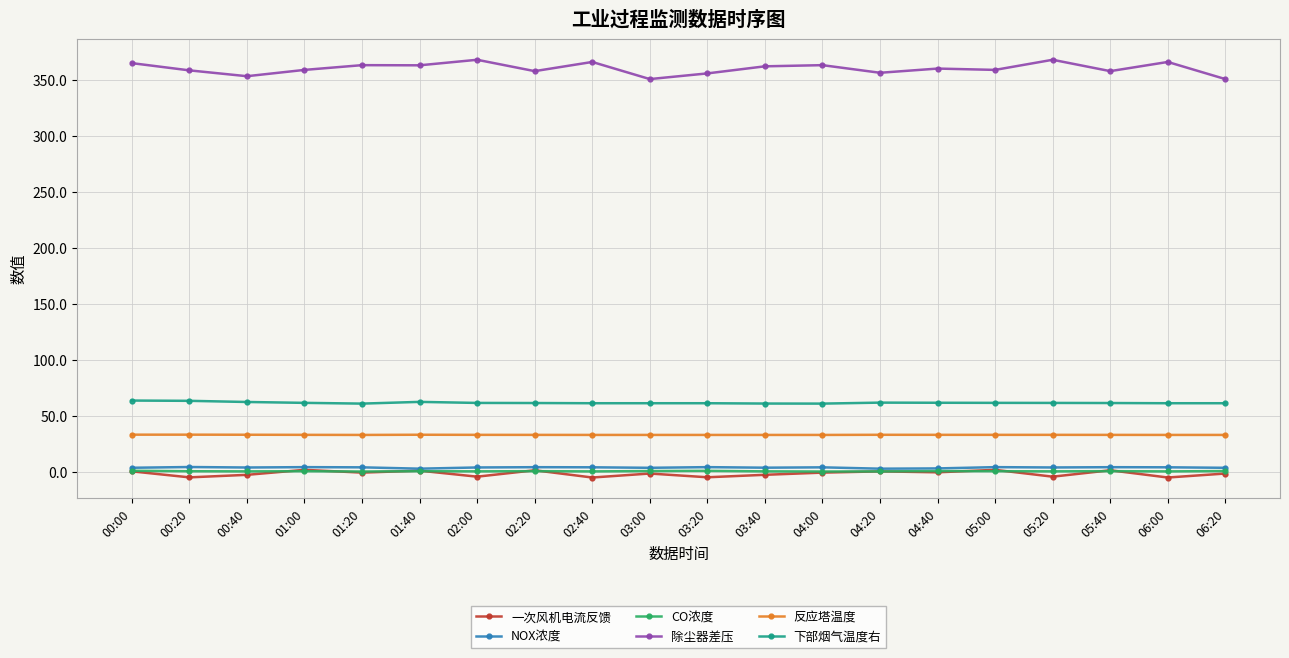

Which series has the largest total across all categories?

除尘器差压